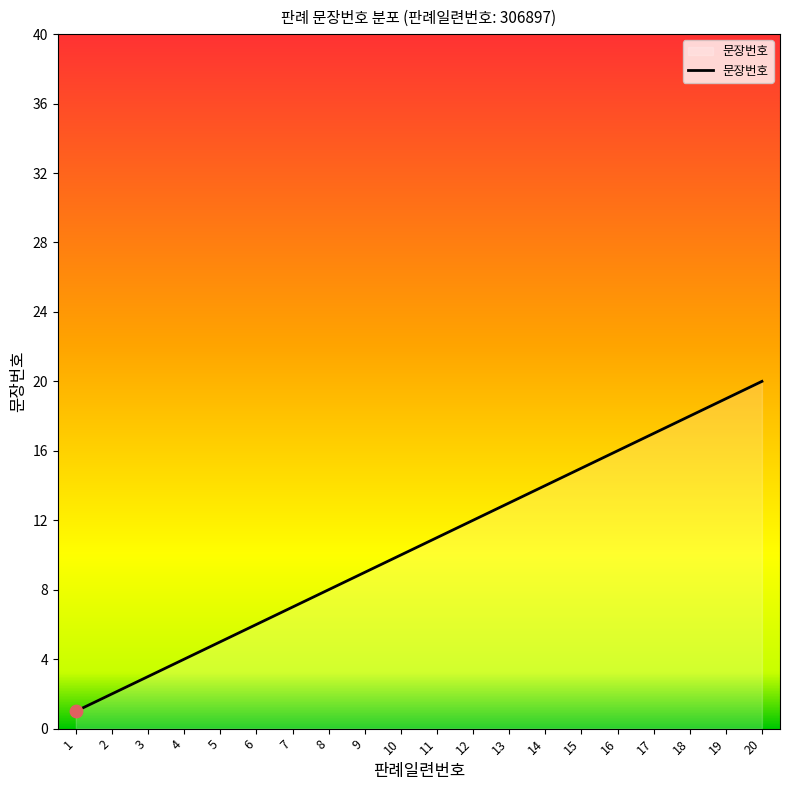

What is the ratio of the value at 20 to the value at 10?

2.0